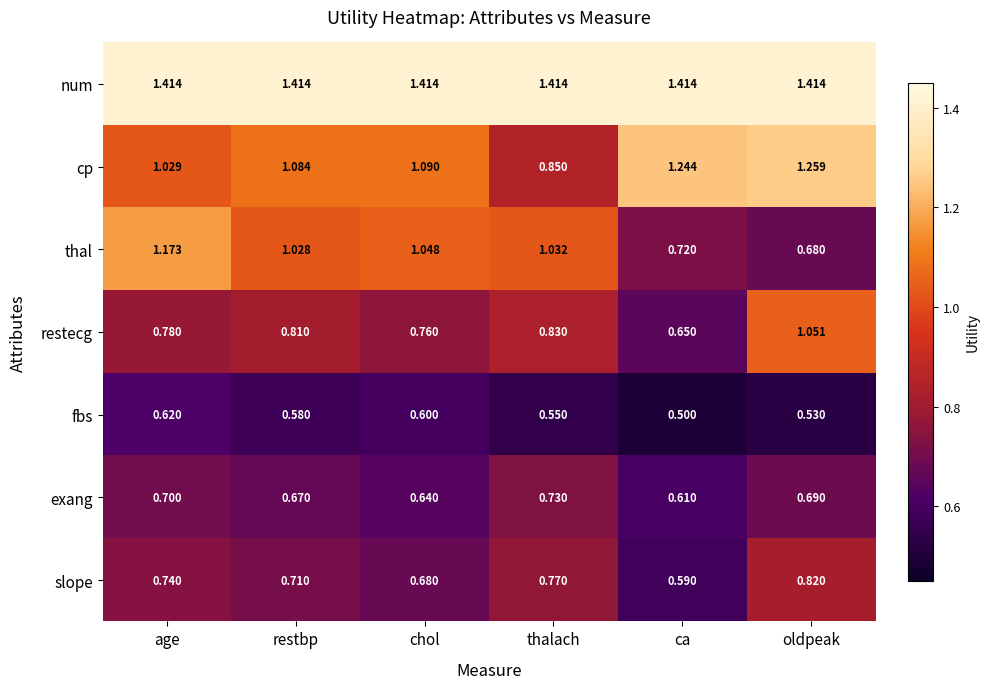

What is the spread (max minus min) of values at oldpeak?

0.9